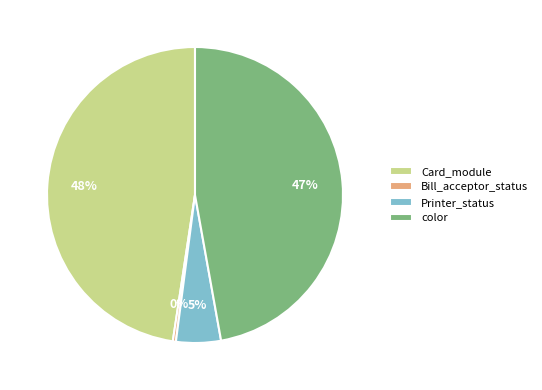

To the nearest percent, what is the combined percentage of color and Card_module?

95%